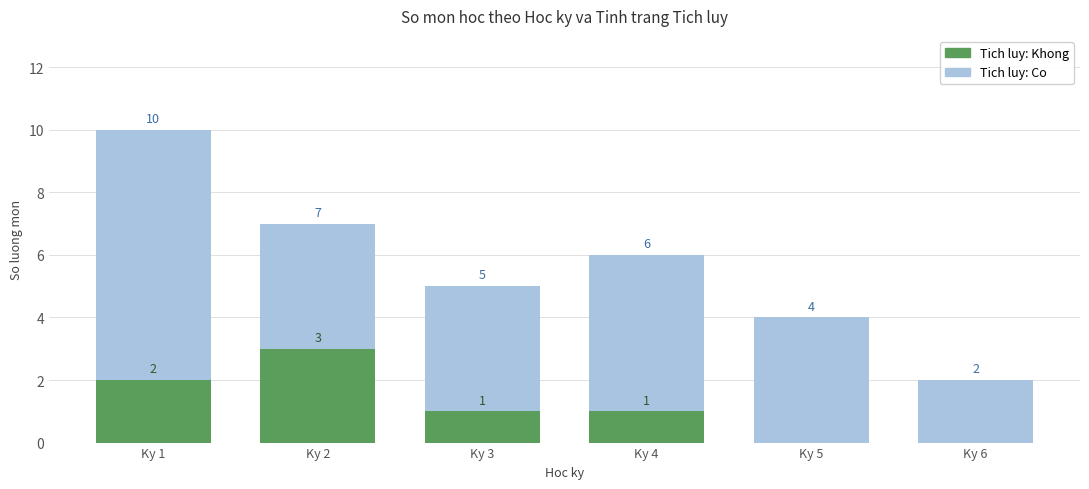

Reading left to right, what are all the values shown in this chart?

Tich luy: Co: 10	7	5	6	4	2
Tich luy: Khong: 2	3	1	1	0	0